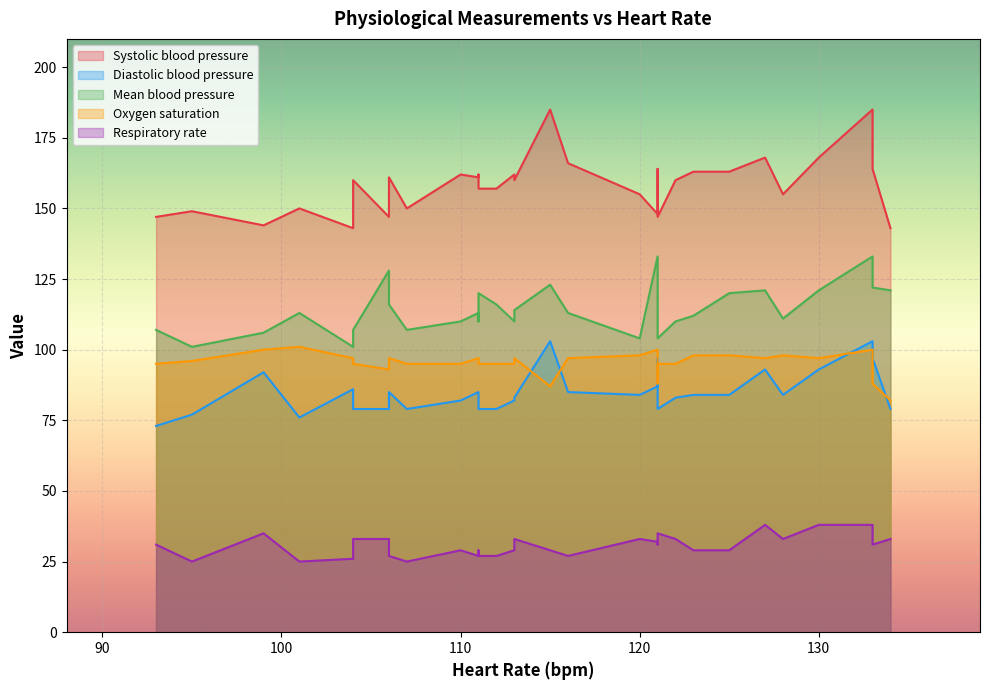

What is the difference between the Systolic blood pressure values at 12 and 2?

11